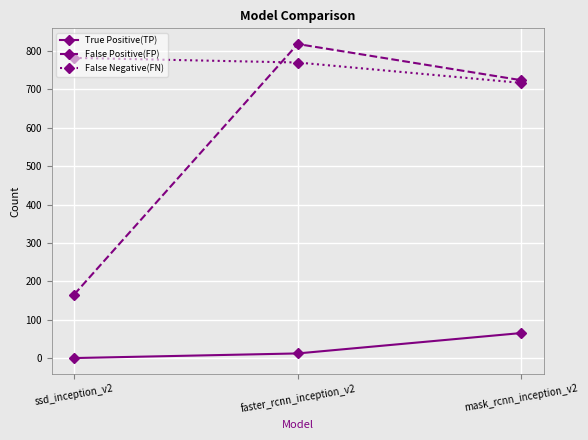

What is the sum of the False Positive(FP) values at ssd_inception_v2 and faster_rcnn_inception_v2?

983